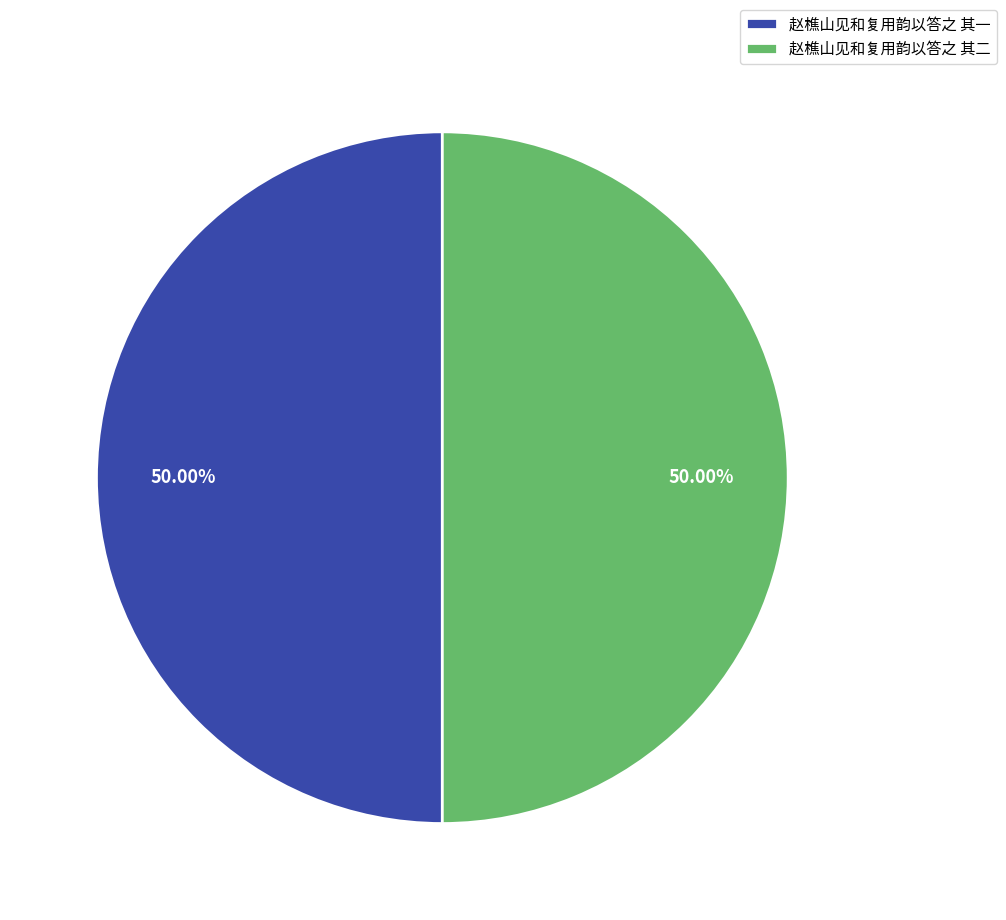

True or false: 赵樵山见和复用韵以答之 其二 accounts for 50% of the total.

True